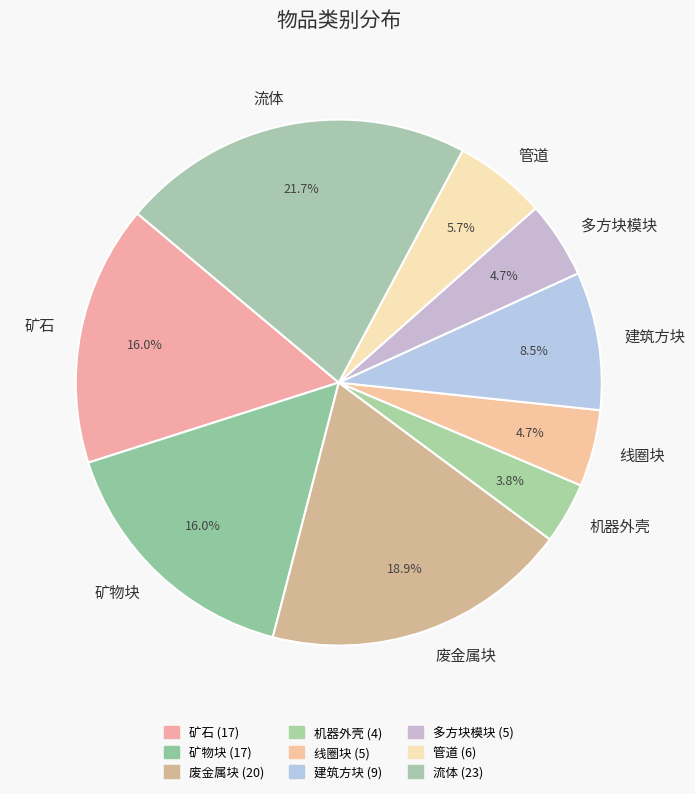

The 废金属块 slice represents 6% of the pie. True or false?

False